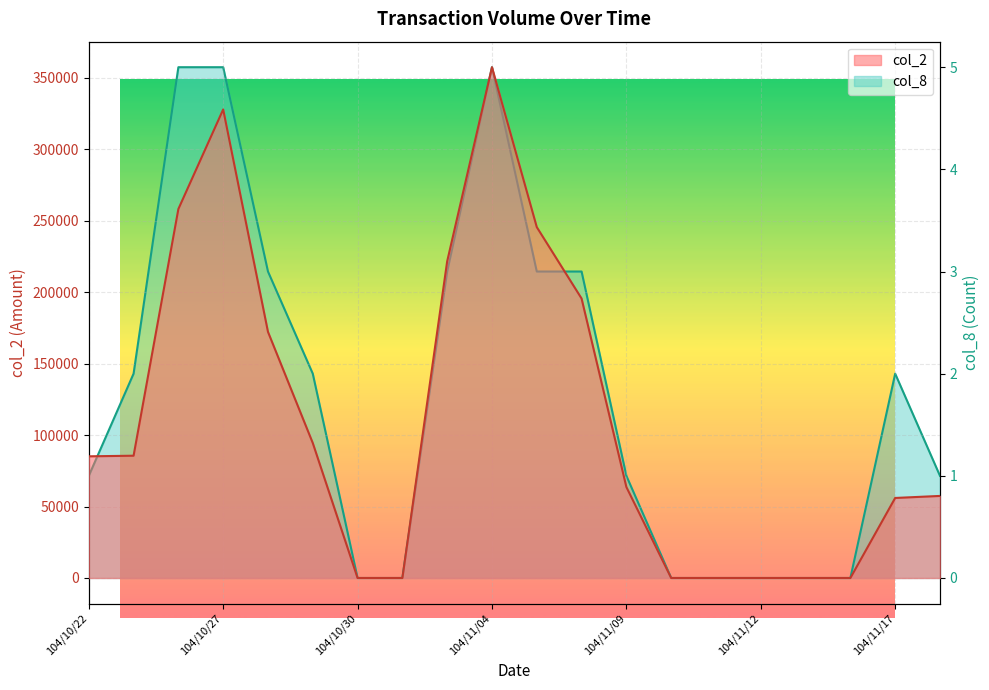

How many interior local peaks does the col_8 series have?

2